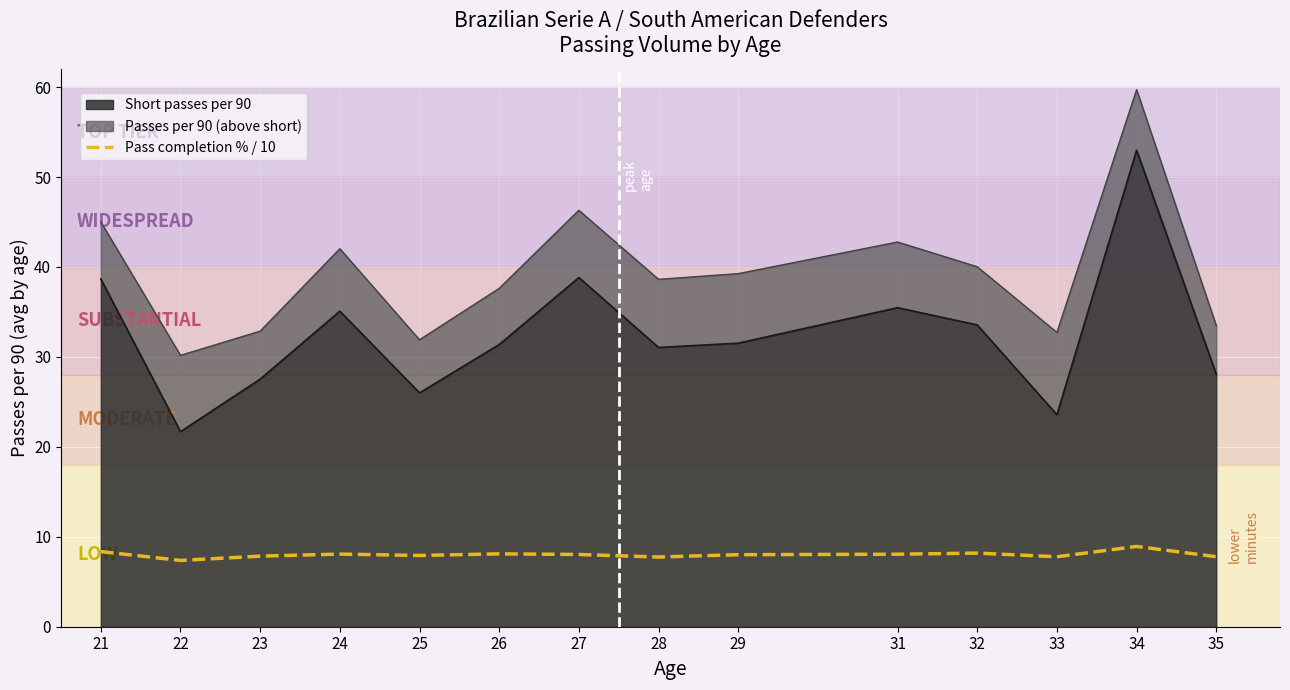

Between 32 and 29, which is larger?

32